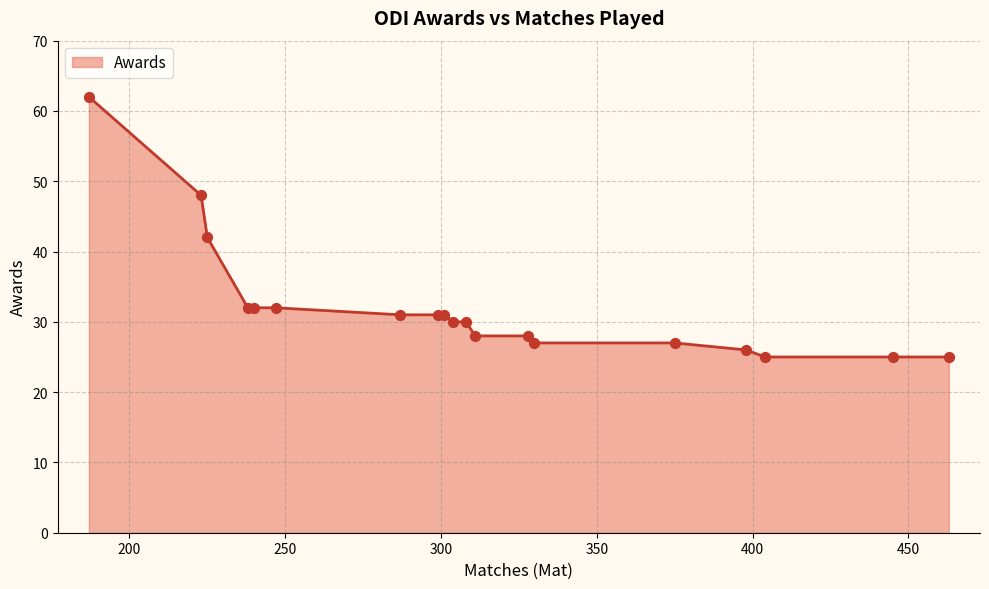

What is the maximum value shown in the chart?

62